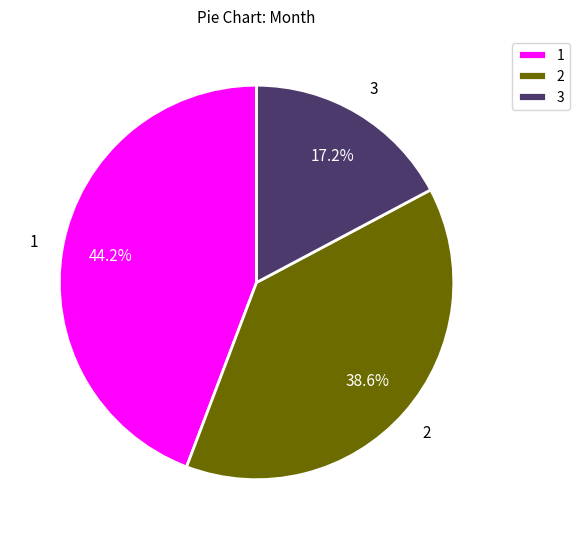

To the nearest percent, what percentage of the pie is 2?

39%